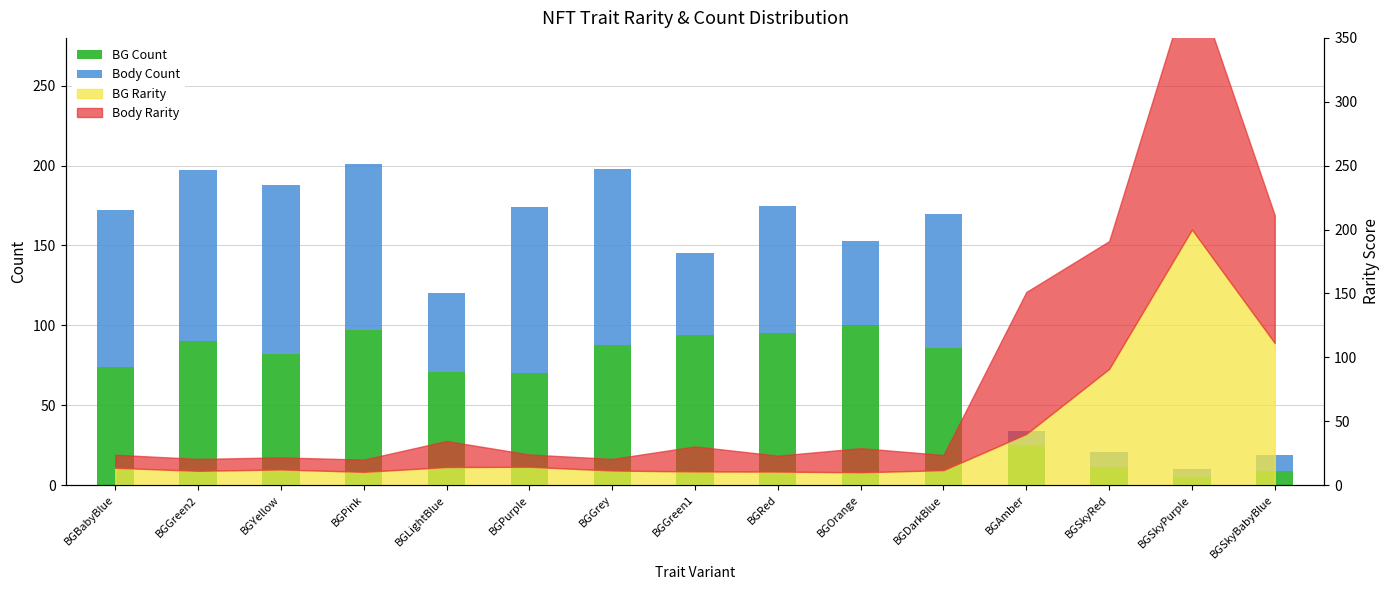

What is the sum of all Body Count values?

980